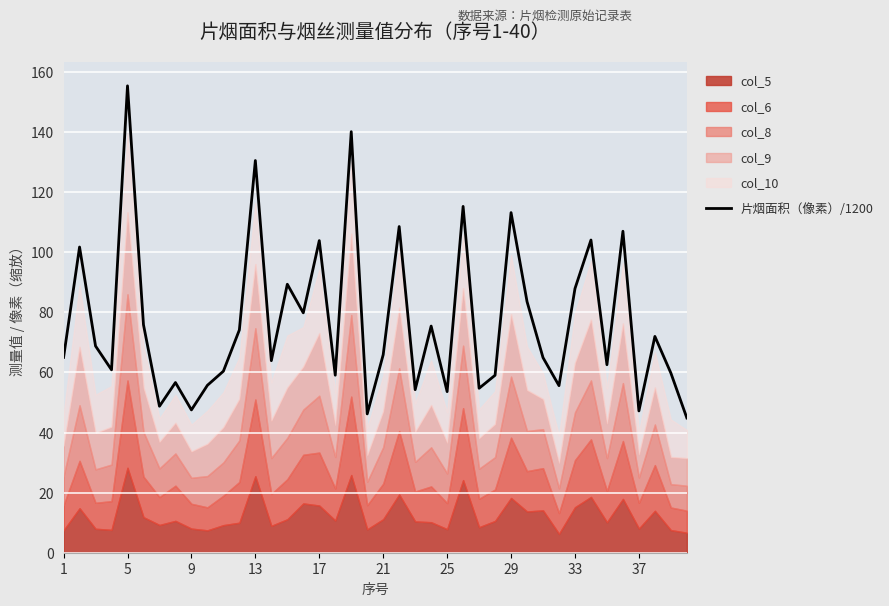

How many values exceed 65?

20